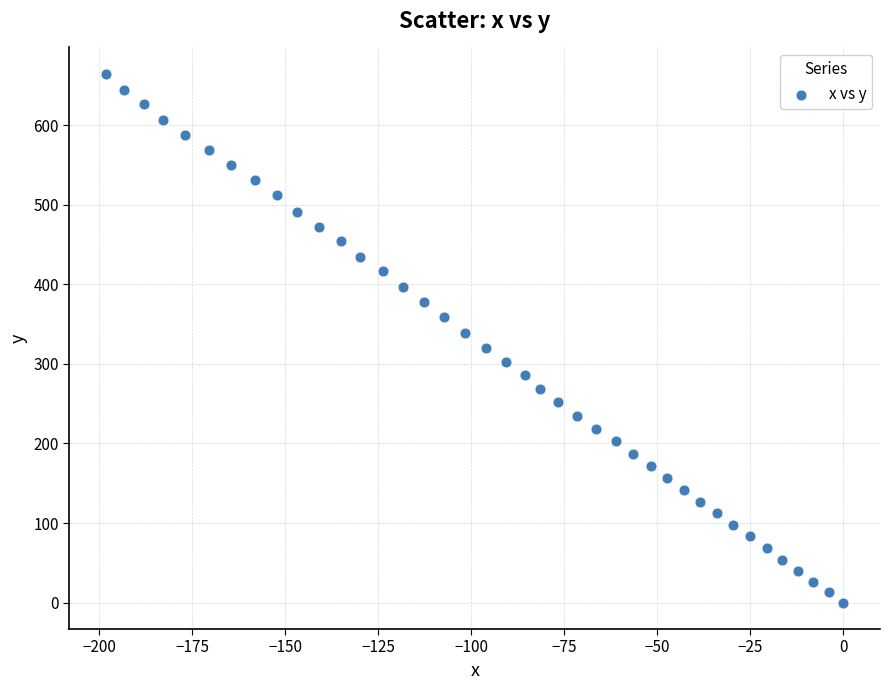

What is the range of Y values (max minus min)?

664.6